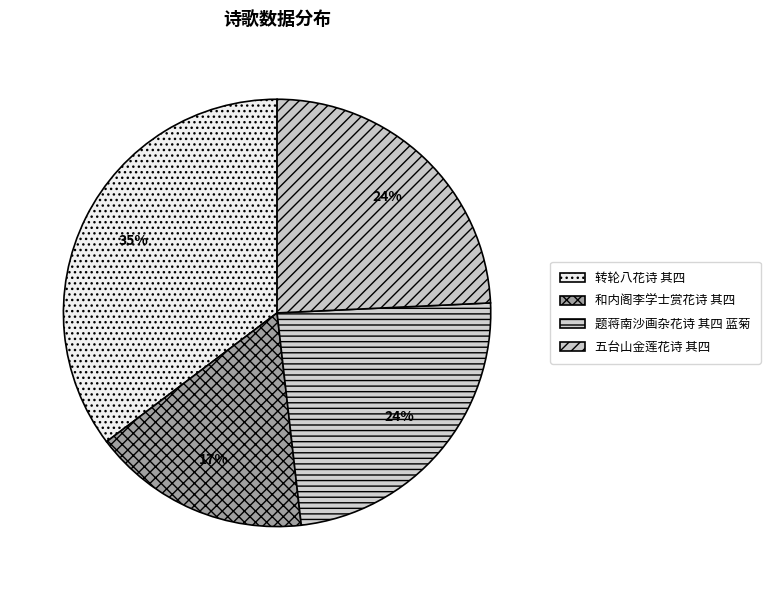

Count the number of slices in the pie.

4